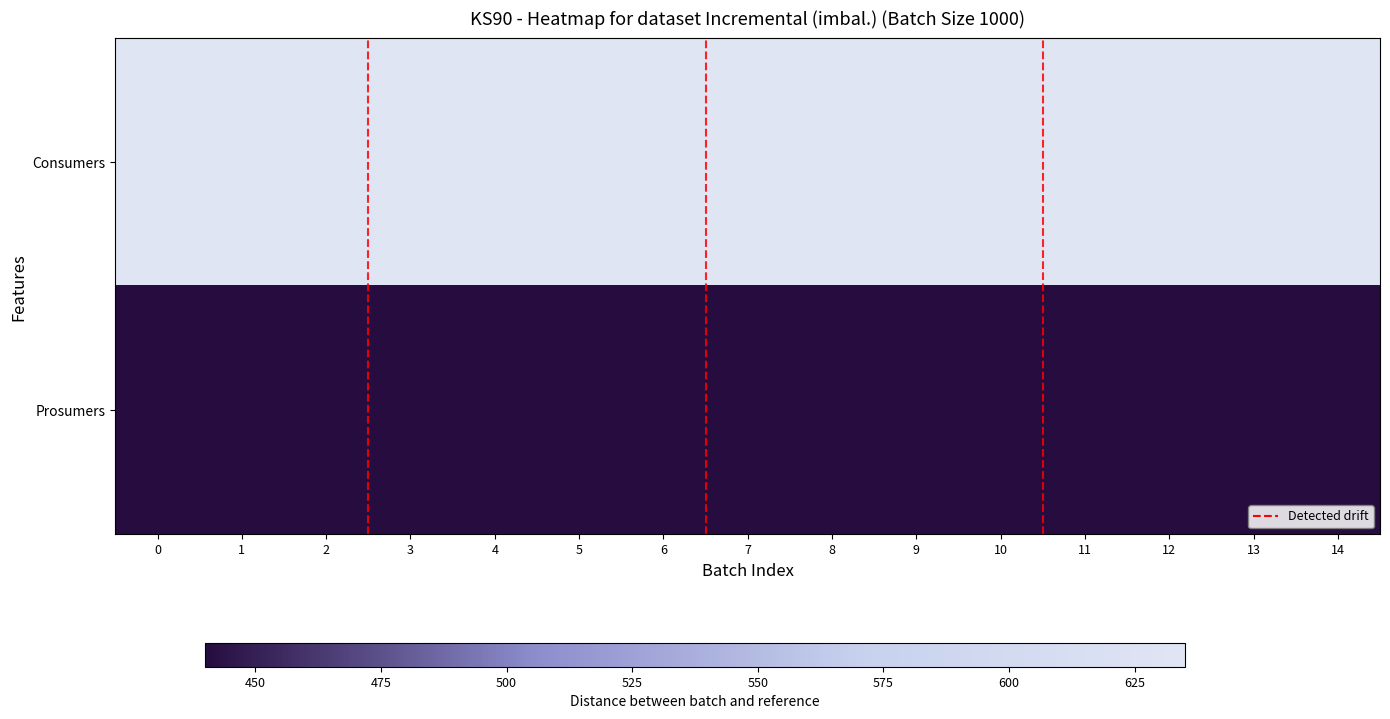

What is the total value across all series at 2?

1075